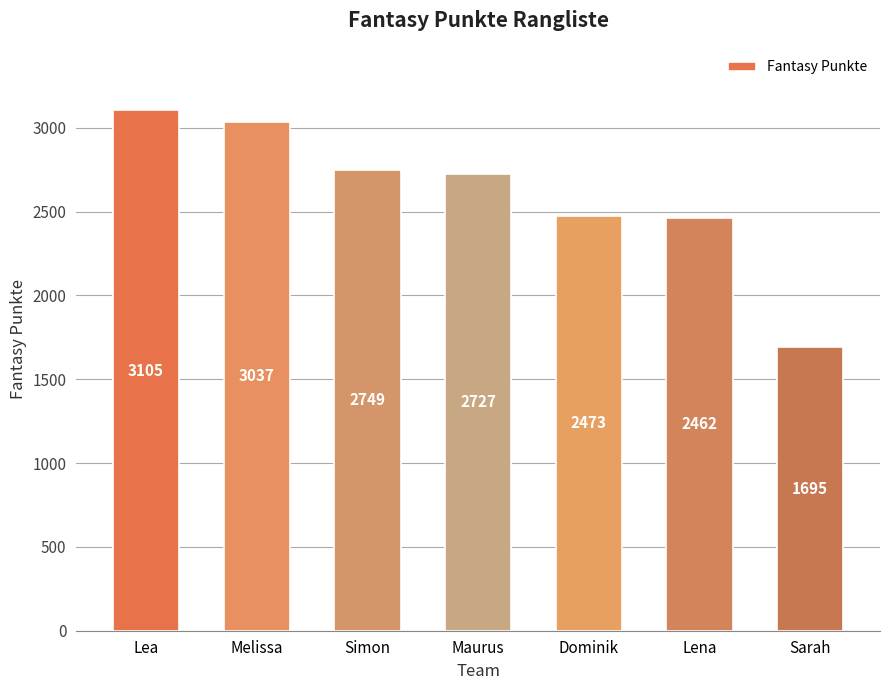

Where does the data first go above 2727?

Lea